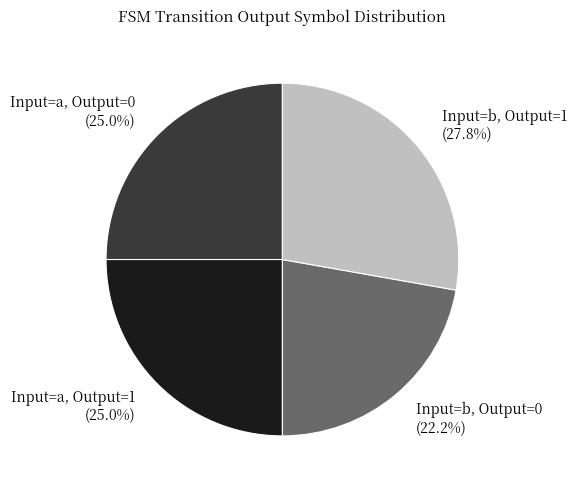

Count the number of slices in the pie.

4